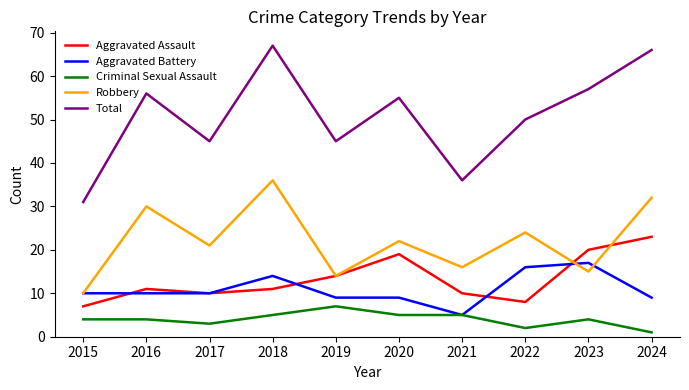

What is the spread (max minus min) of values at 2017?

42